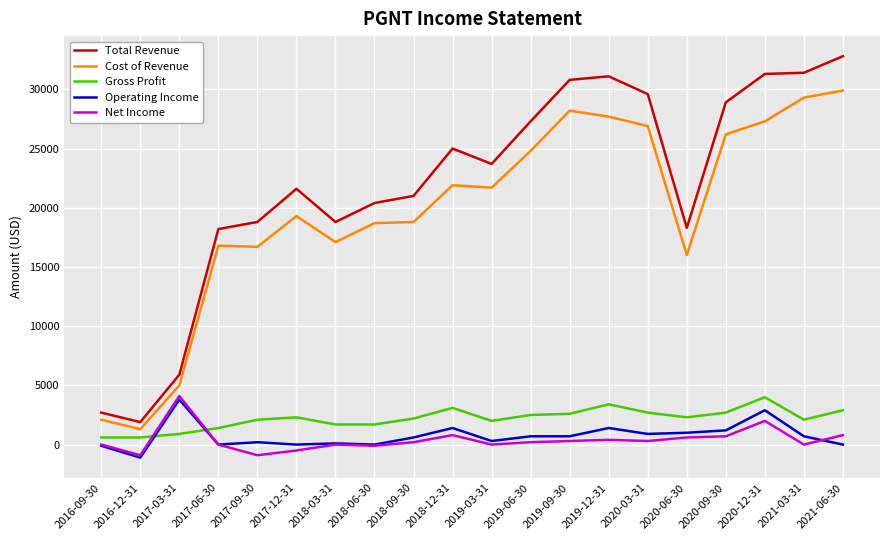

Which label corresponds to the largest value in the chart?

2021-06-30